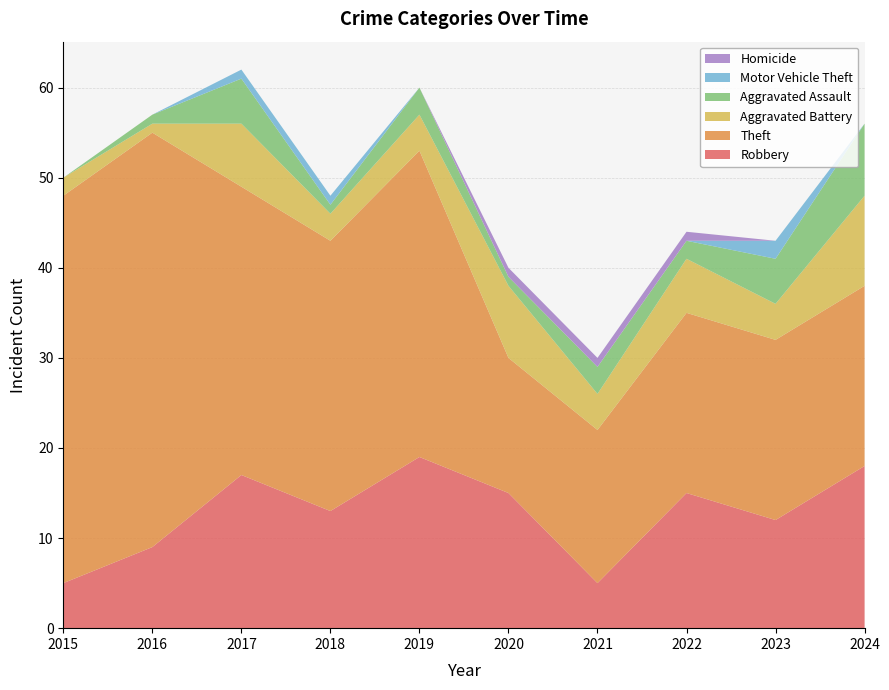

Reading left to right, transcribe all the data shown in this chart.

Robbery: 5	9	17	13	19	15	5	15	12	18
Theft: 43	46	32	30	34	15	17	20	20	20
Aggravated Battery: 2	1	7	3	4	8	4	6	4	10
Aggravated Assault: 0	1	5	1	3	1	3	2	5	8
Motor Vehicle Theft: 0	0	1	1	0	0	0	0	2	0
Homicide: 0	0	0	0	0	1	1	1	0	0